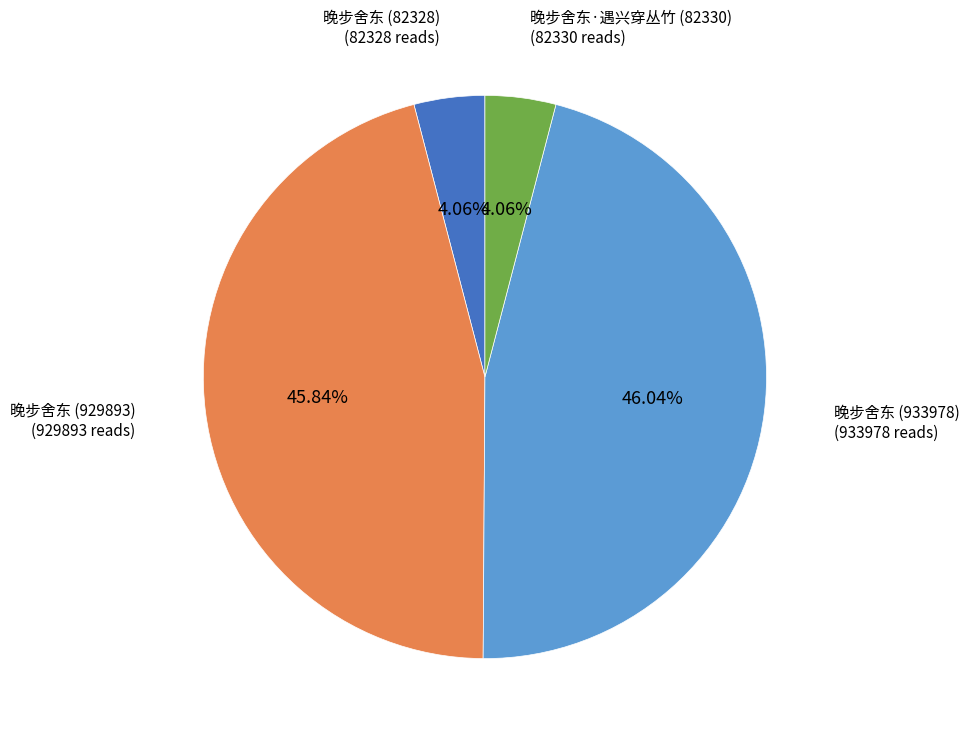

Does 晚步舍东 (929893) account for over 50% of the chart?

No